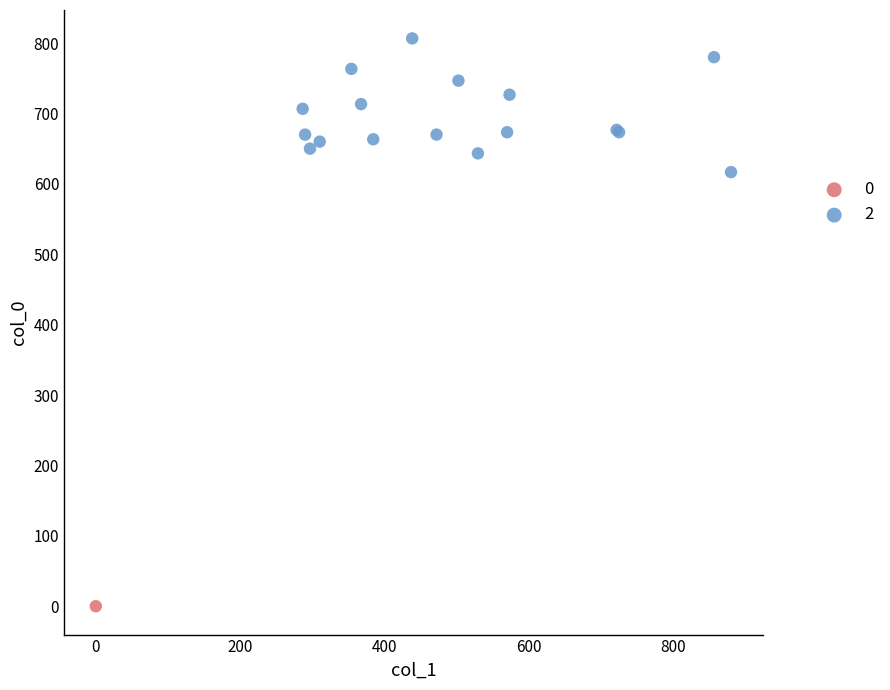

Which series reaches the minimum Y coordinate?

0